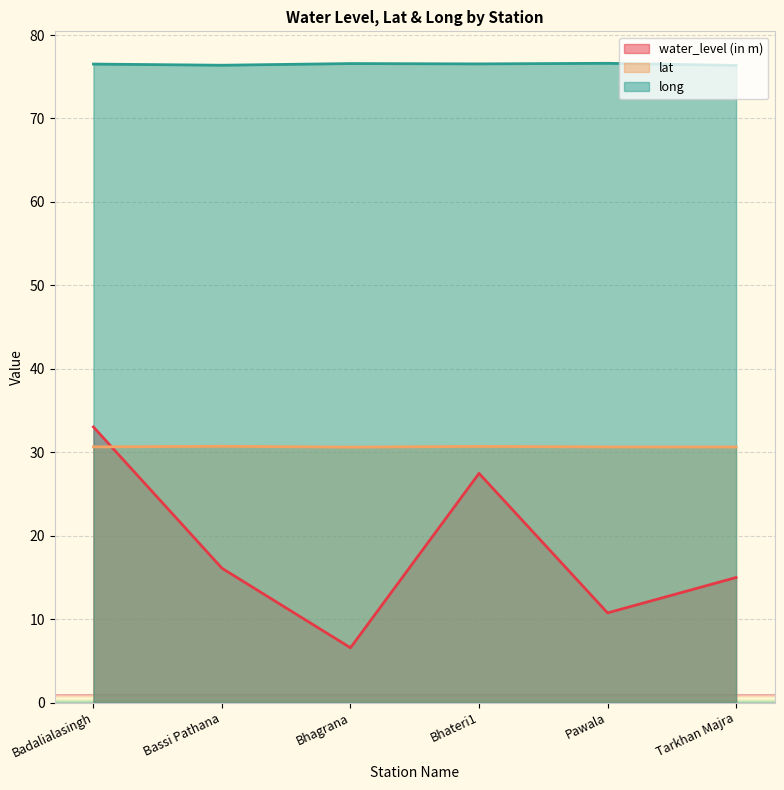

Between Bassi Pathana and Badalialasingh, which is larger?

Badalialasingh